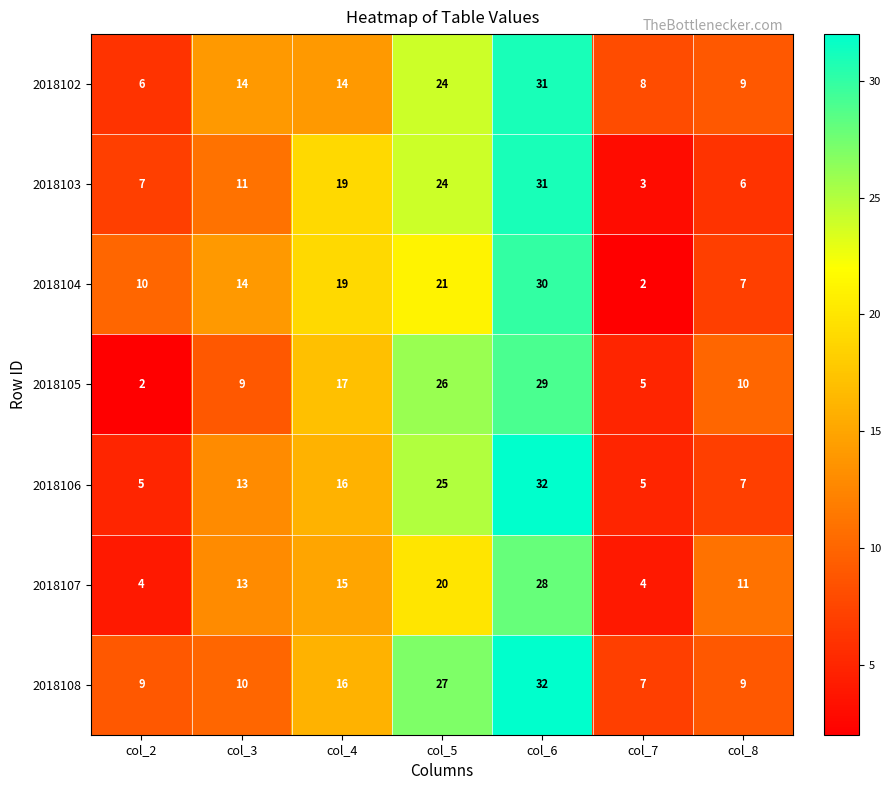

The 2018106 series shows 43 at col_5. True or false?

False